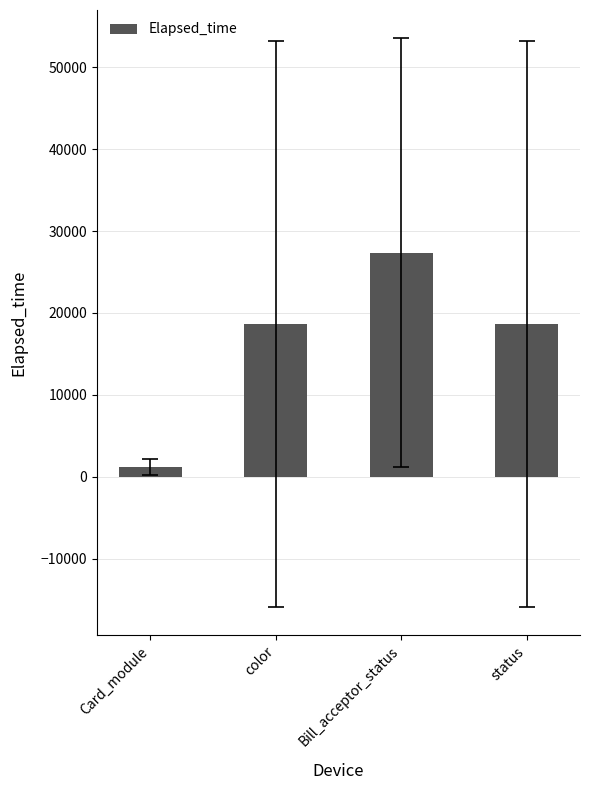

Between Card_module and status, which is larger?

status